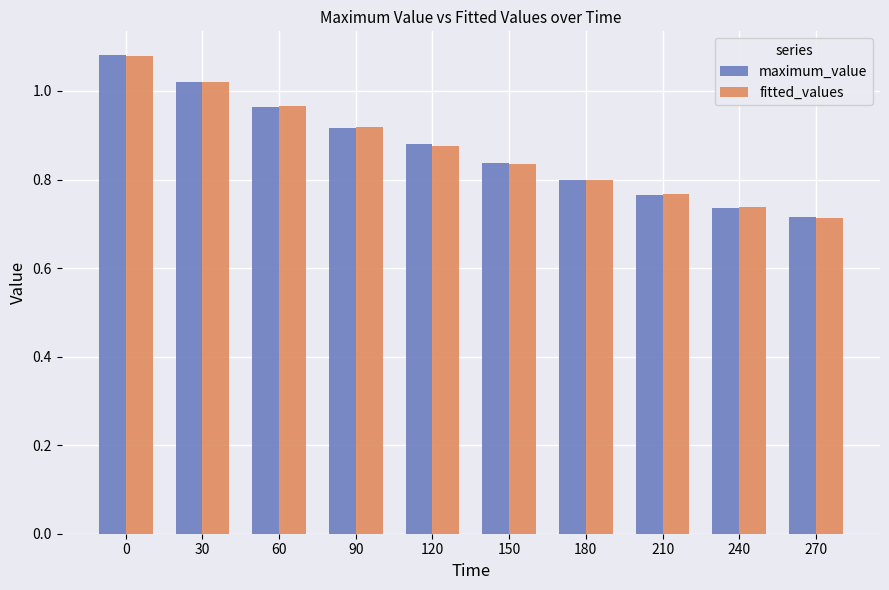

What is the difference between the second highest and second lowest values in the maximum_value series?

0.3